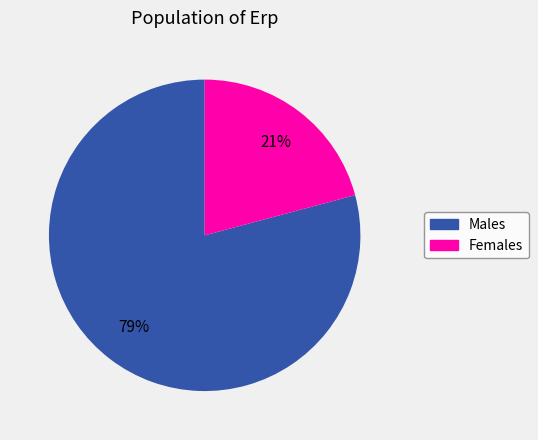

To the nearest percent, what is the difference between the largest and smallest slice percentages?

58%